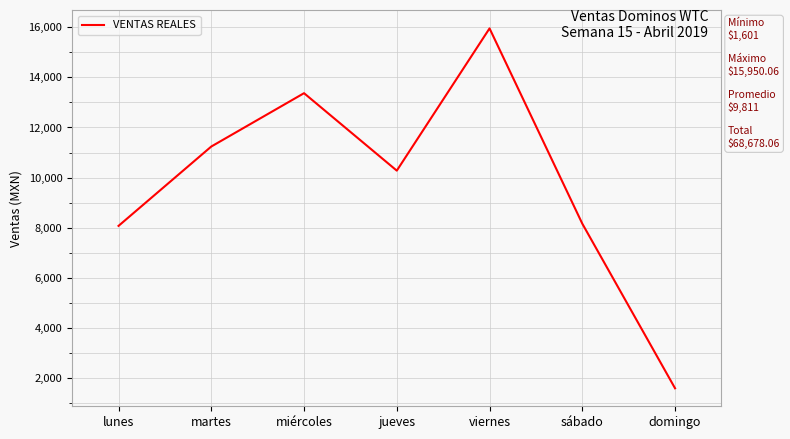

What is the change in value from sábado to domingo?

-6564.0